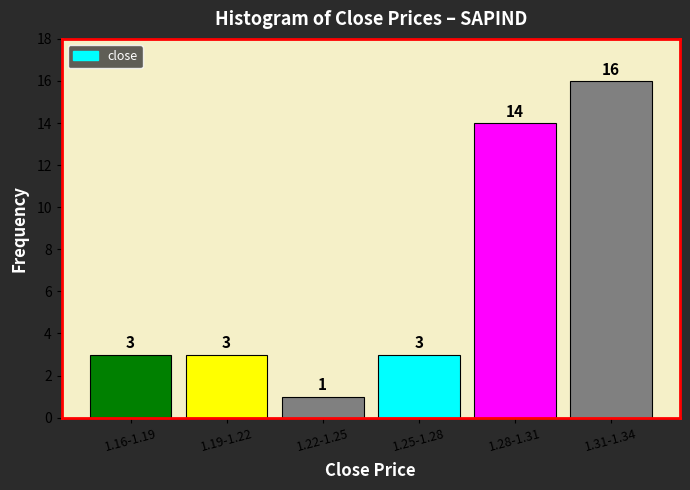

Reading right to left, what are all the values shown in this chart?

16	14	3	1	3	3